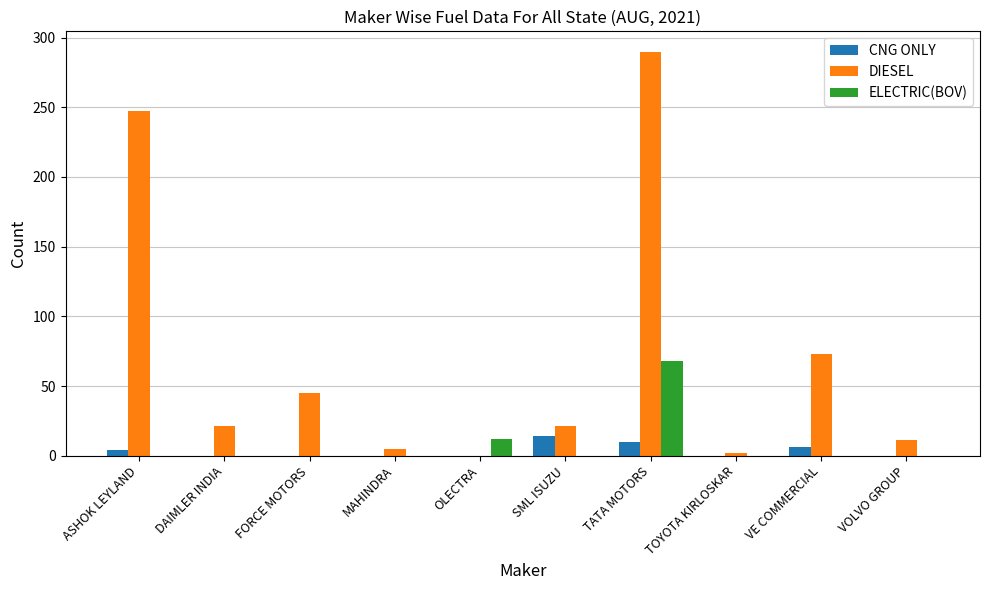

Which series has the largest total across all categories?

DIESEL